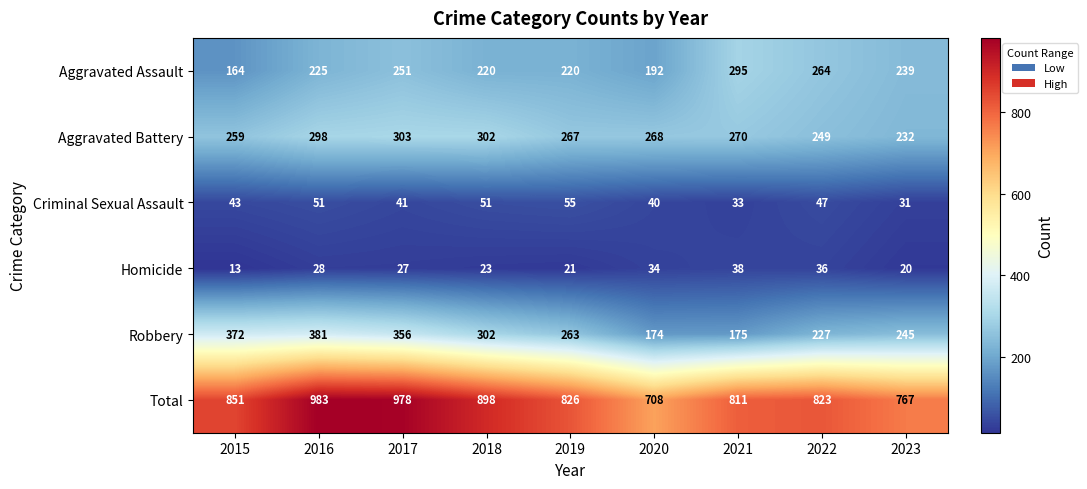

What is the total value across all series at 2022?

1646